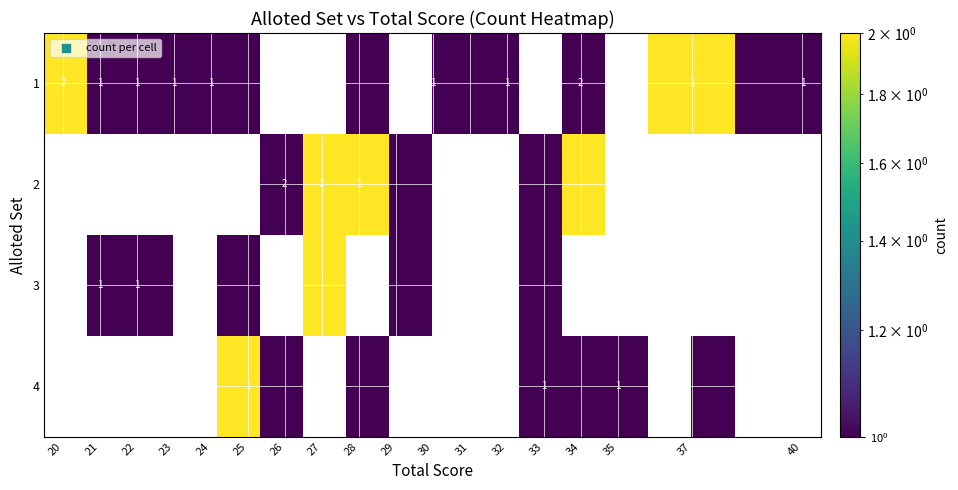

How many categories are shown in the chart?

18